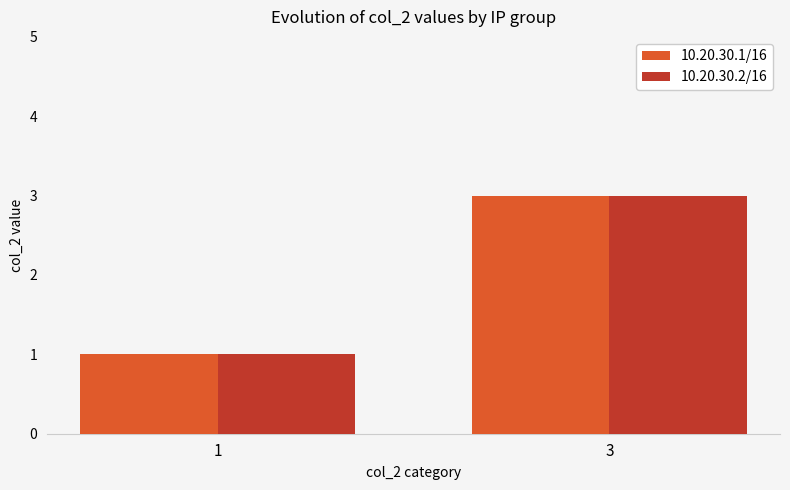

At which category is the sum across all series the highest?

3